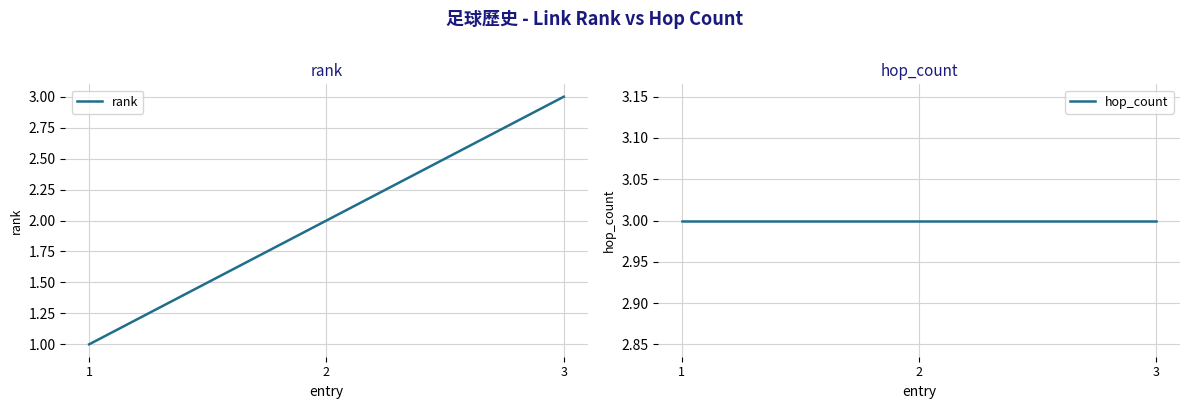

How many data points in rank are less than 2?

1